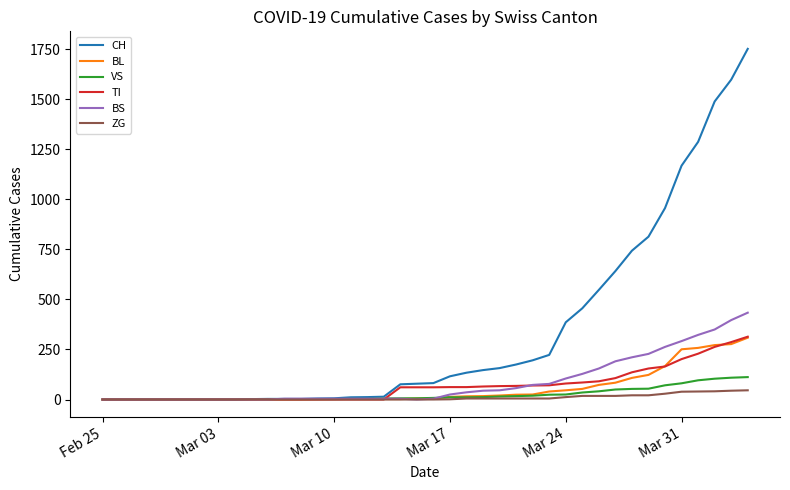

What is the highest value of the BL series?

309